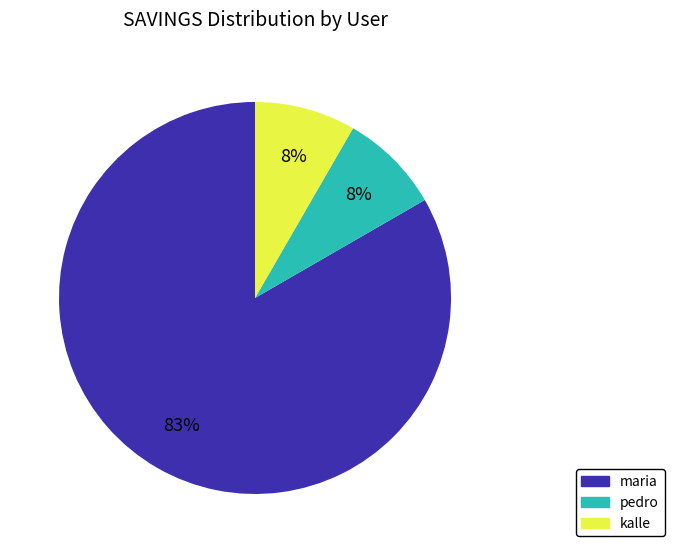

Is maria the majority of the pie?

Yes